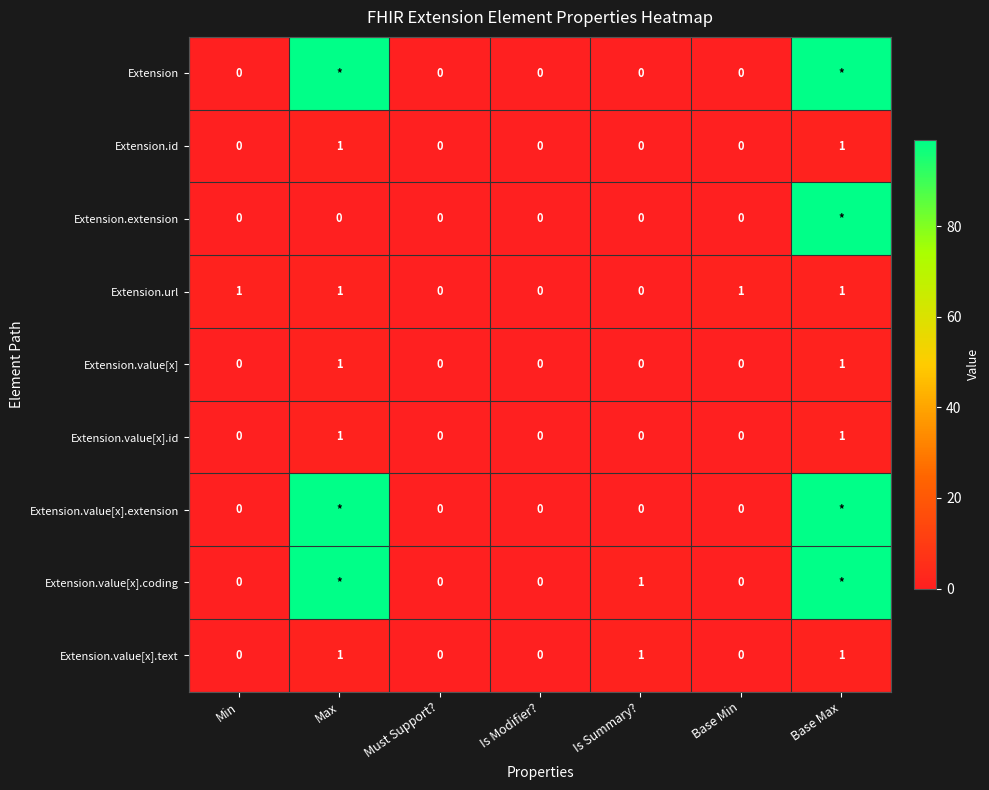

The Extension.url series shows 1 at Base Max. True or false?

True